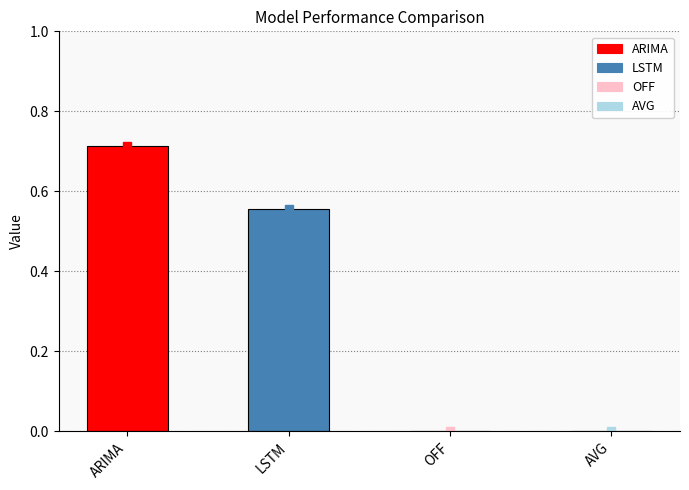

Which has a higher value, ARIMA or AVG?

ARIMA